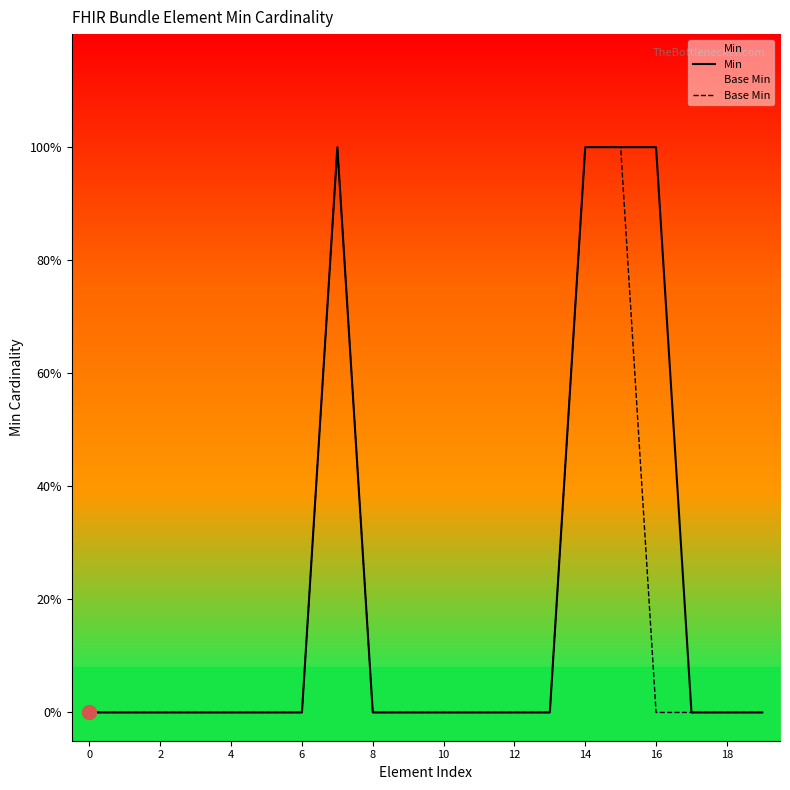

Does the chart have visible grid lines?

No